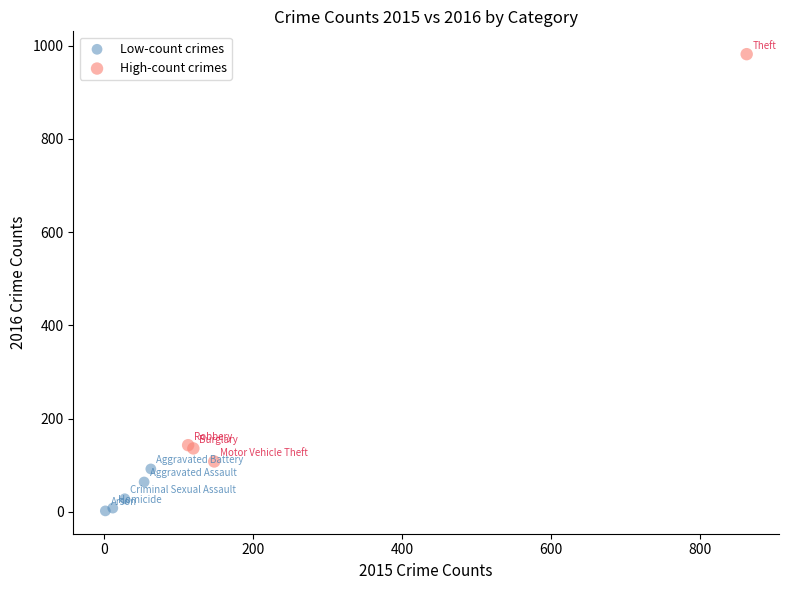

Which series reaches the minimum Y coordinate?

Low-count crimes